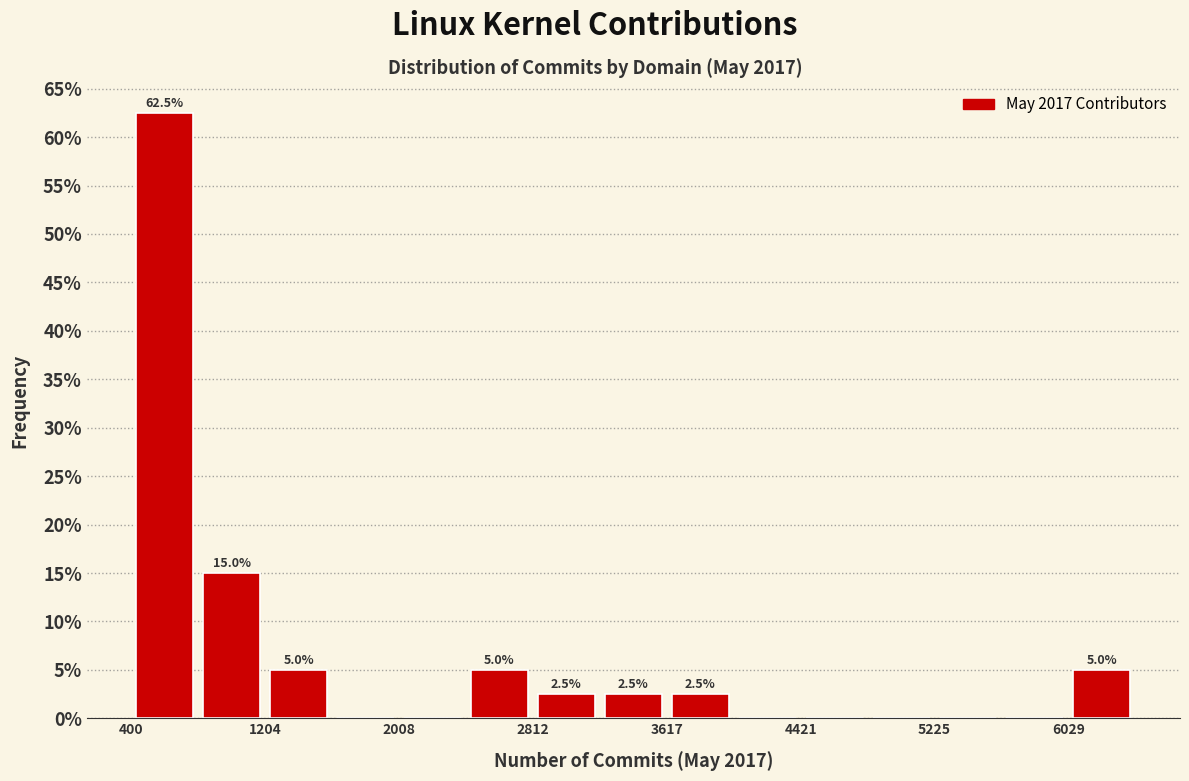

Which range on the x-axis has the tallest bar?

400 to 800